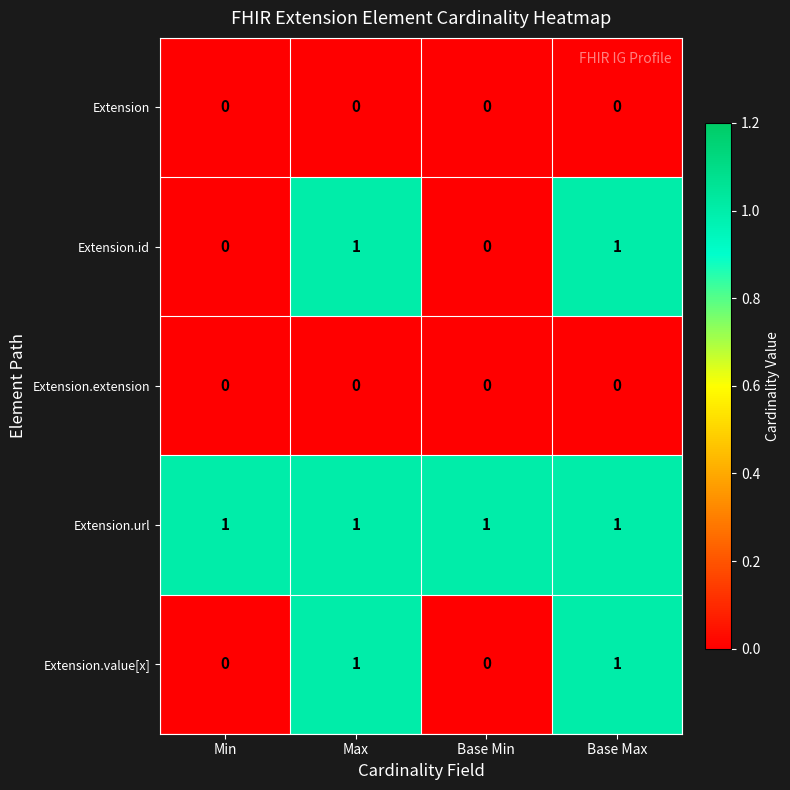

The Extension.value[x] series shows 1 at Max. True or false?

True